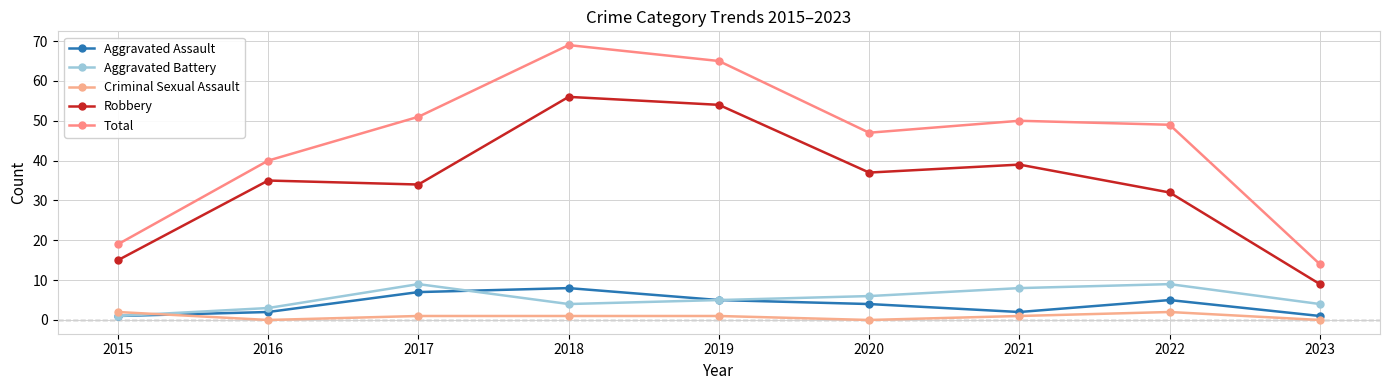

Where does the Aggravated Battery series first go above 5?

2017